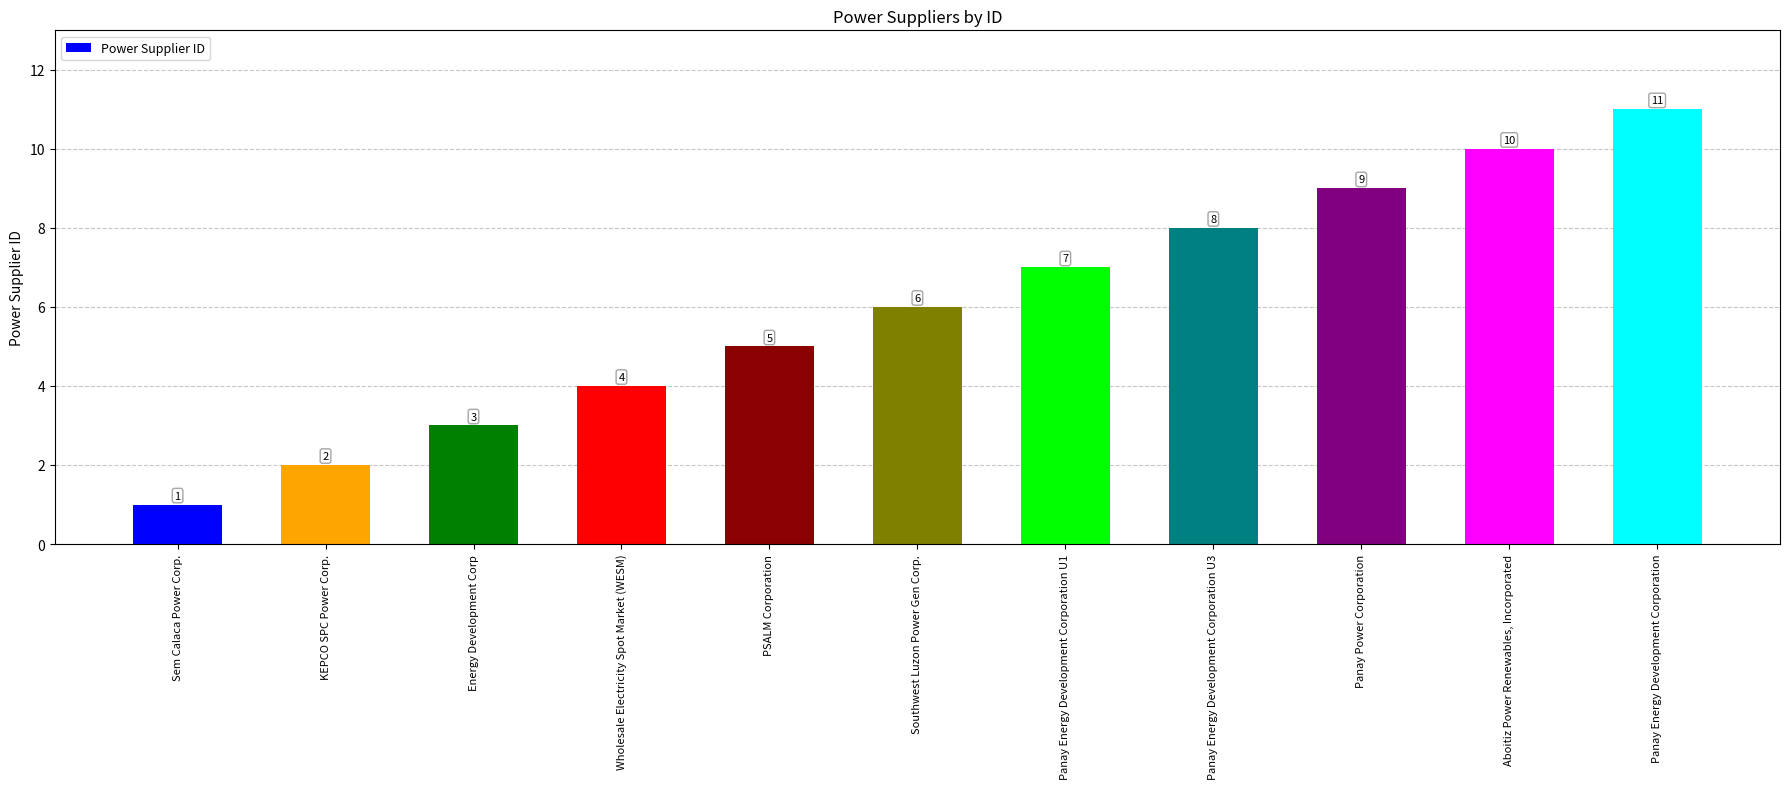

Which has a higher value, Wholesale Electricity Spot Market (WESM) or KEPCO SPC Power Corp.?

Wholesale Electricity Spot Market (WESM)